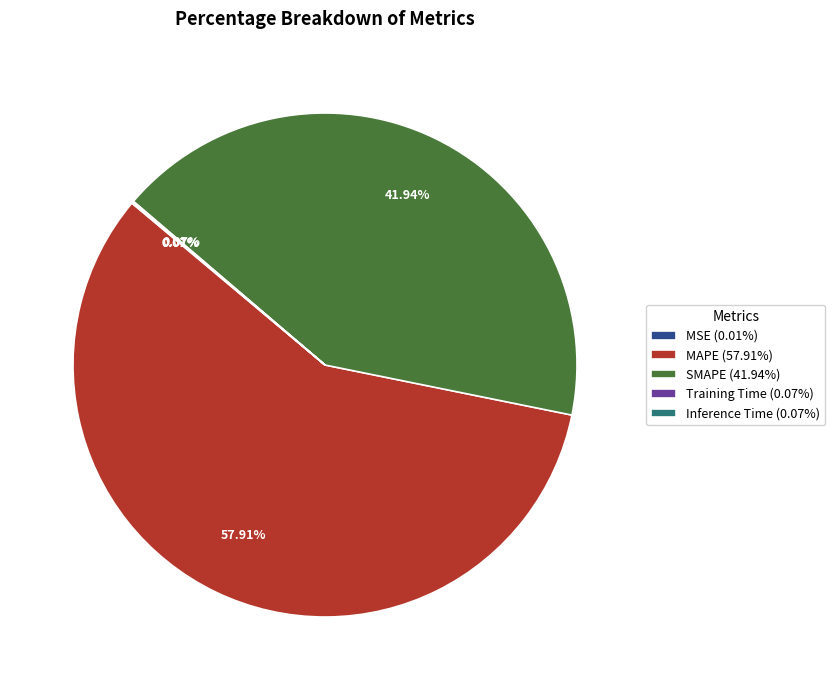

Is SMAPE (41.94%) the majority of the pie?

No